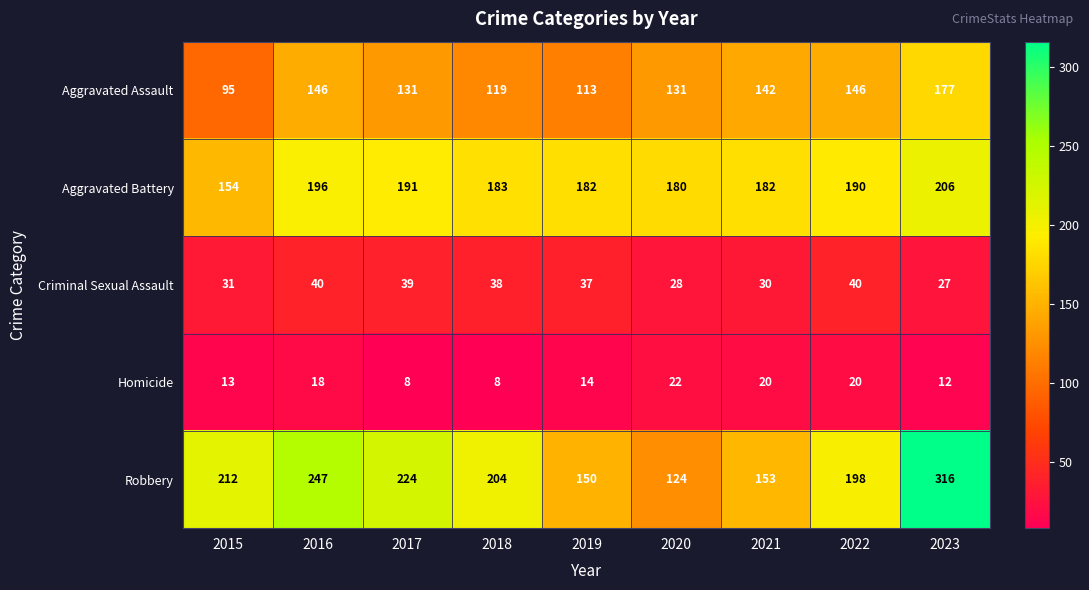

The value of Robbery at 2023 is 211. True or false?

False